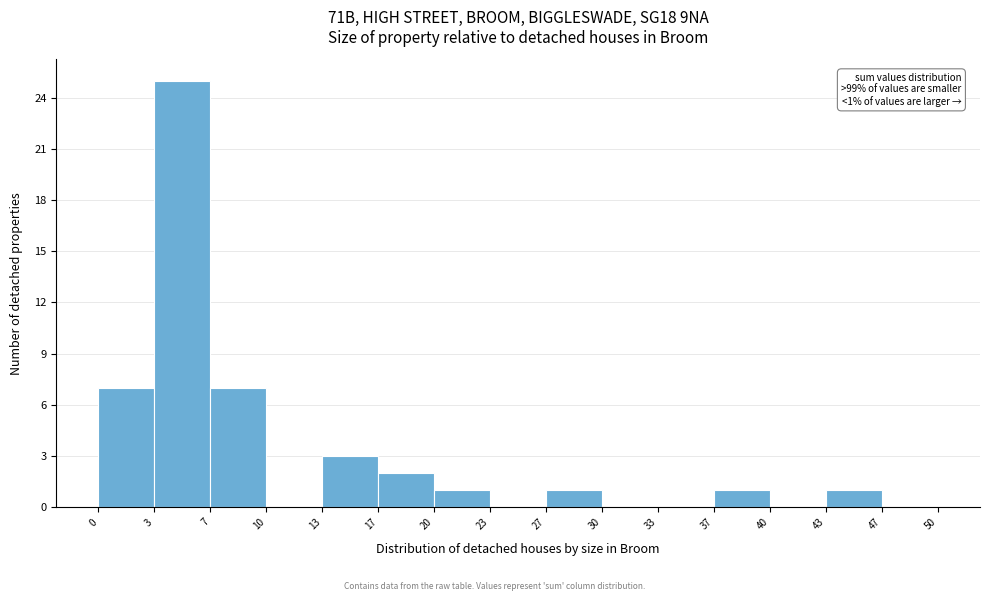

Which range on the x-axis has the tallest bar?

3 to 7